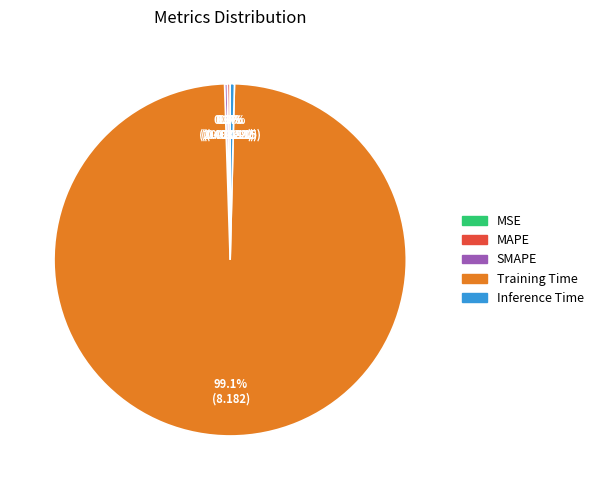

Combined, do Training Time and Inference Time account for over 50%?

Yes